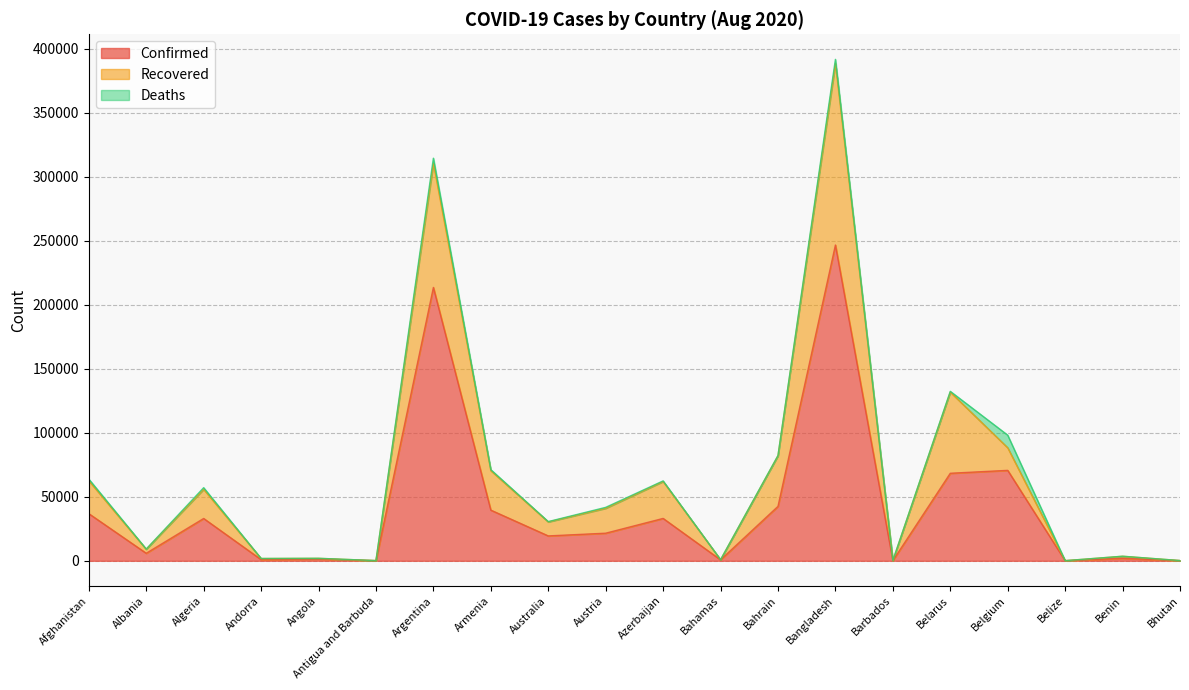

The value of Confirmed at Afghanistan is 36829. True or false?

True